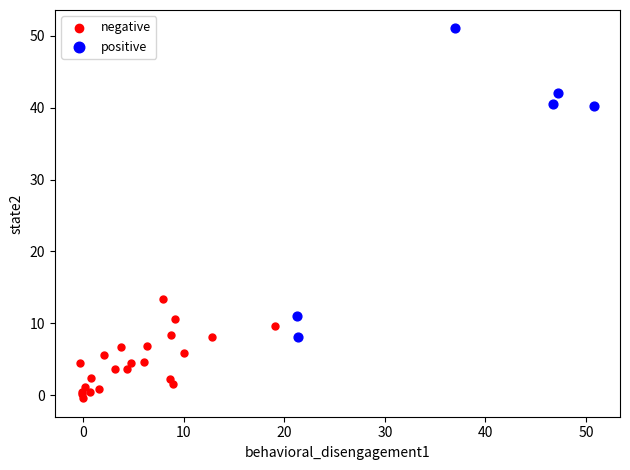

Which series contains the lowest Y value?

negative